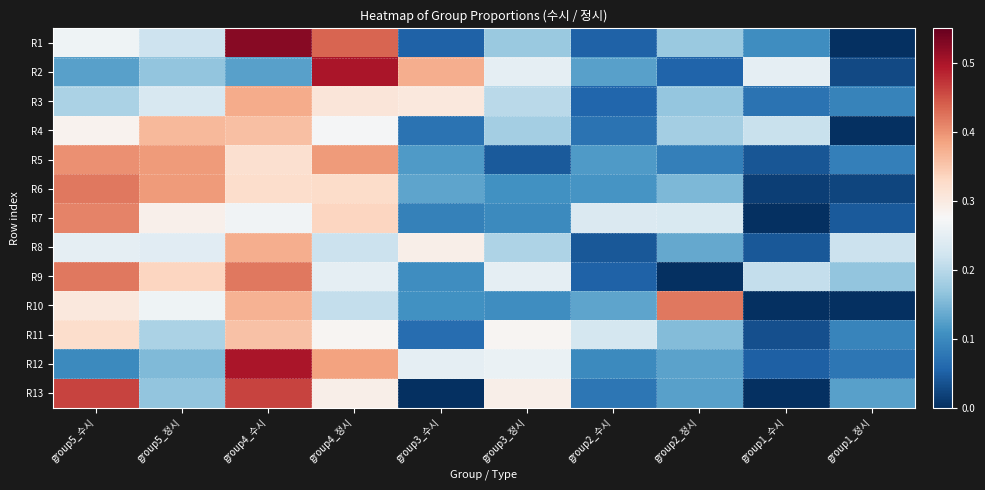

Between group2_정시 and group3_수시, which is larger?

group2_정시